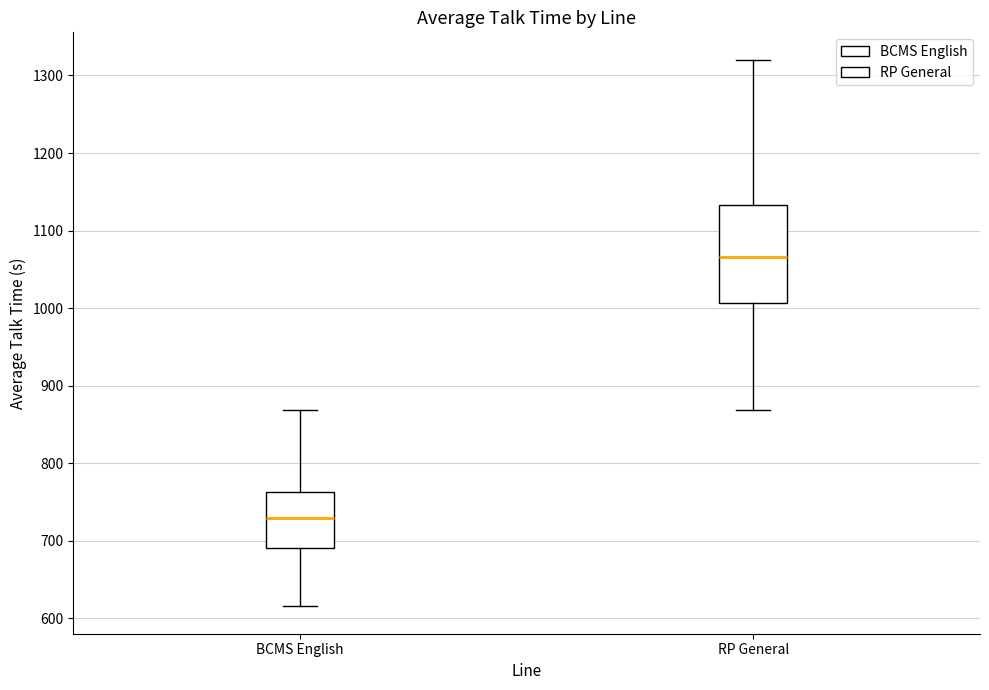

Reading left to right, transcribe this box plot: for each box, give where its median line is, the range the box spans, and where its two whiskers end, as read against the y-axis. The values are not printed on the chart, so give them approximately, as read against the axis.

BCMS English: median 730, box 690 to 760, whiskers 620 to 870
RP General: median 1070, box 1010 to 1130, whiskers 870 to 1320